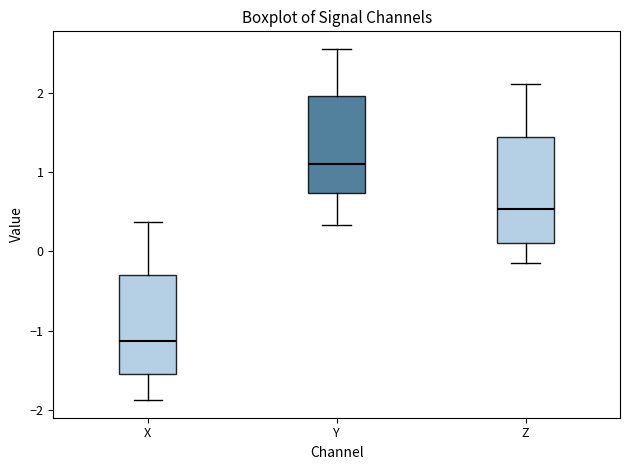

Where is the upper edge of the box for Z on the y-axis? The values are not printed on the chart, so give them approximately, as read against the axis.

1.4